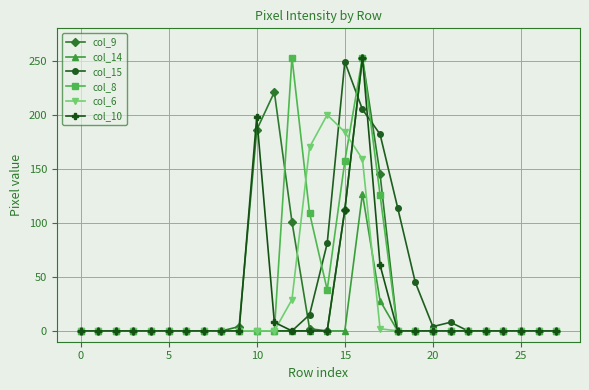

Does the chart have visible grid lines?

Yes